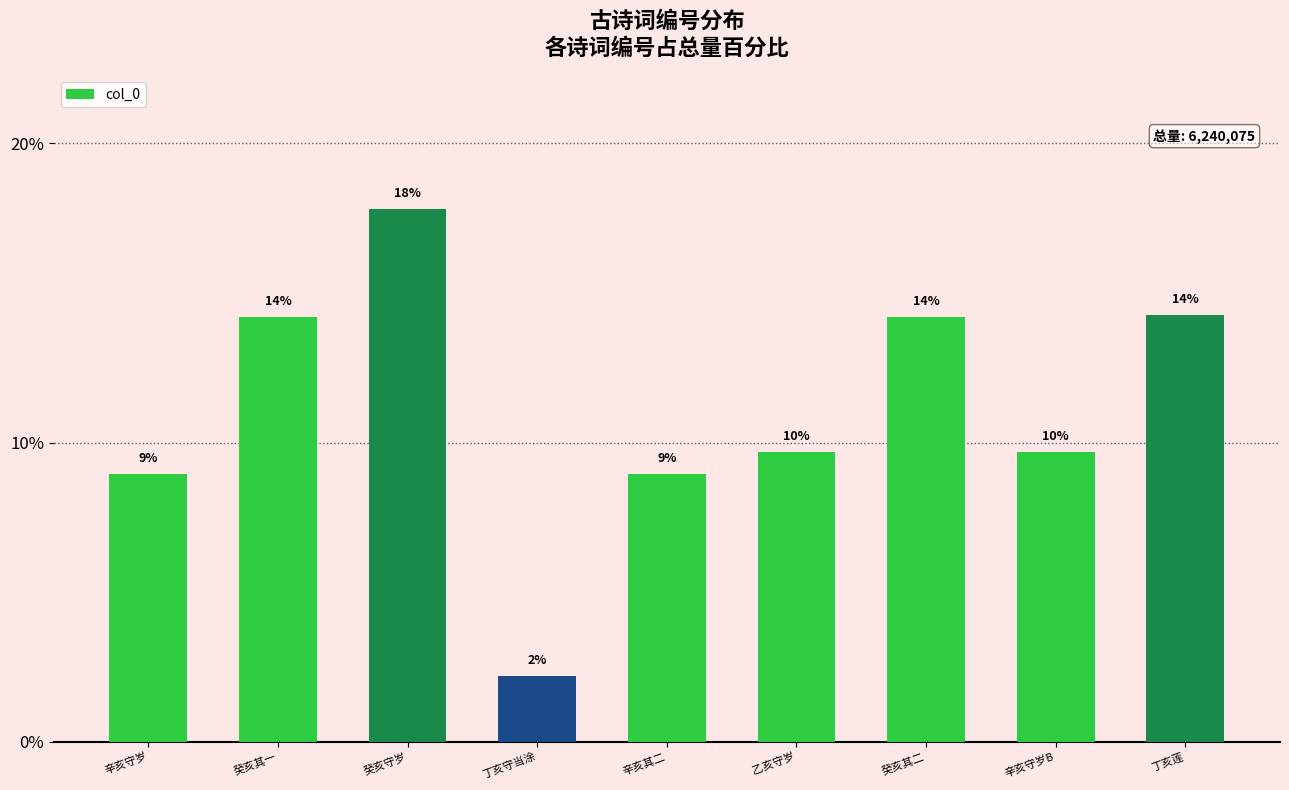

Which has a higher value, 癸亥其二 or 辛亥守岁B?

癸亥其二